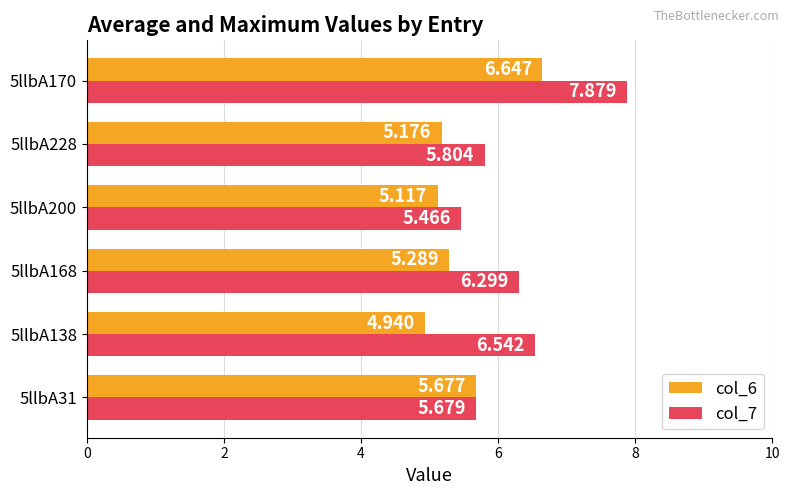

Is the value of col_6 at 5llbA31 greater than the value of col_7 at 5llbA31?

No